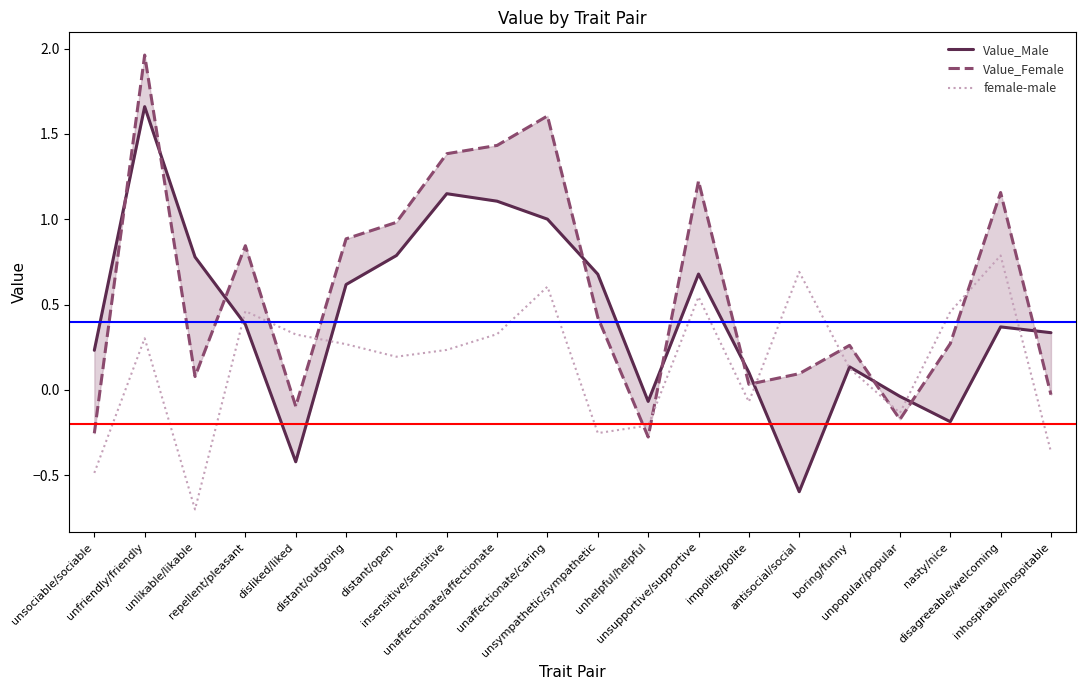

How many lines are shown in the chart?

3